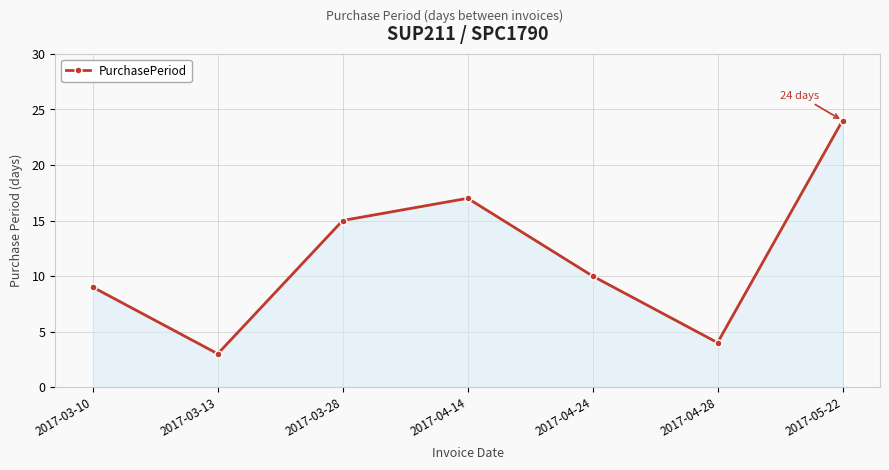

How many lines are shown in the chart?

1